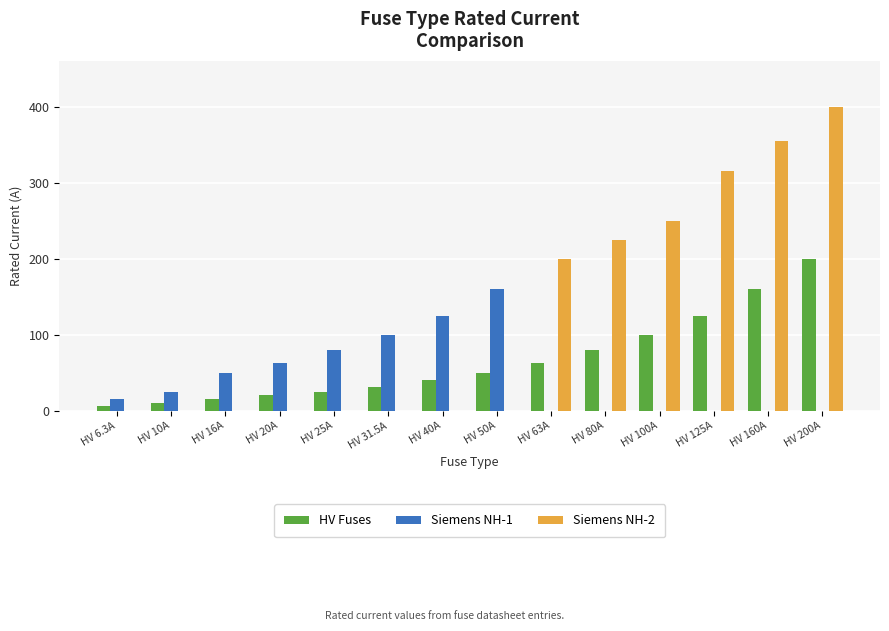

How many Siemens NH-1 values are between 0 and 80?

11